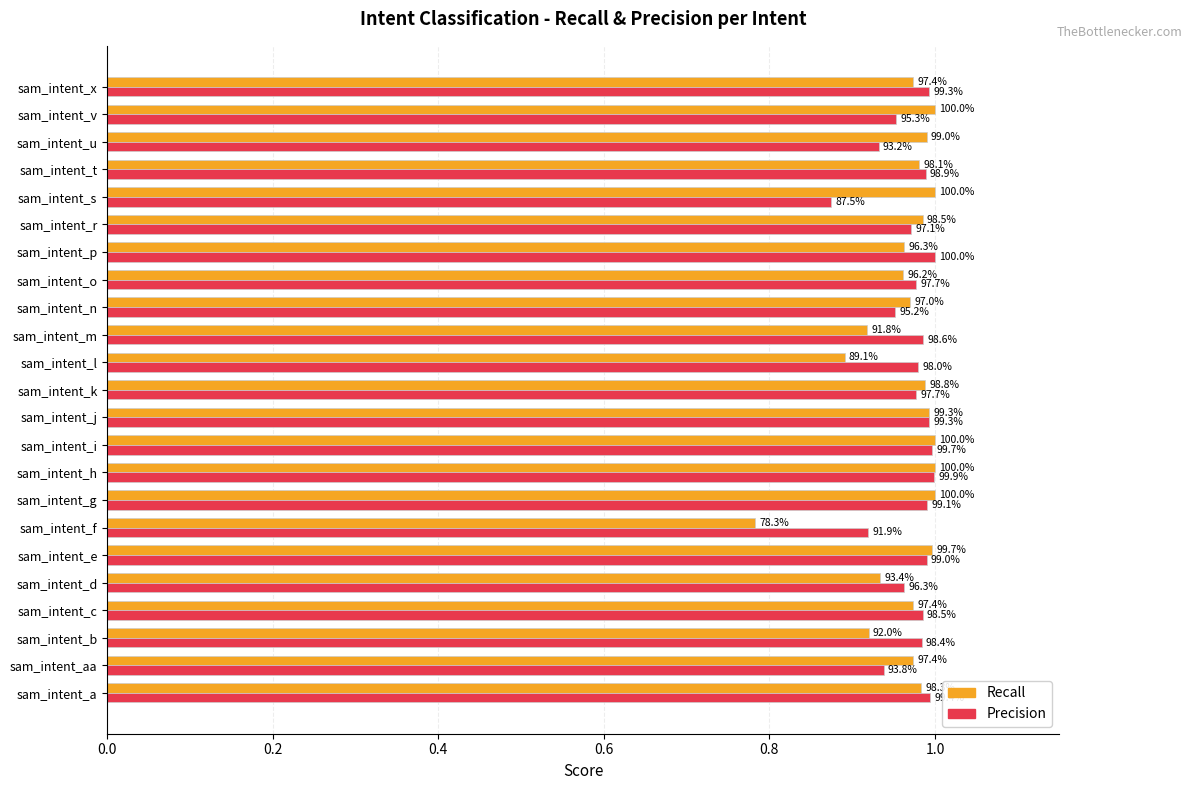

What are all the series names shown in the legend?

Recall, Precision